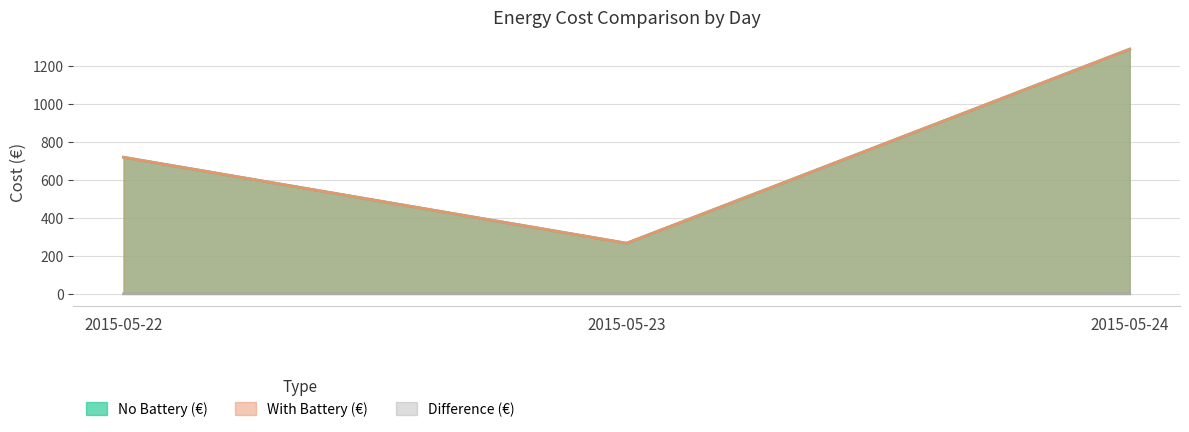

What is the sum of all No Battery (€) values?

2272.1